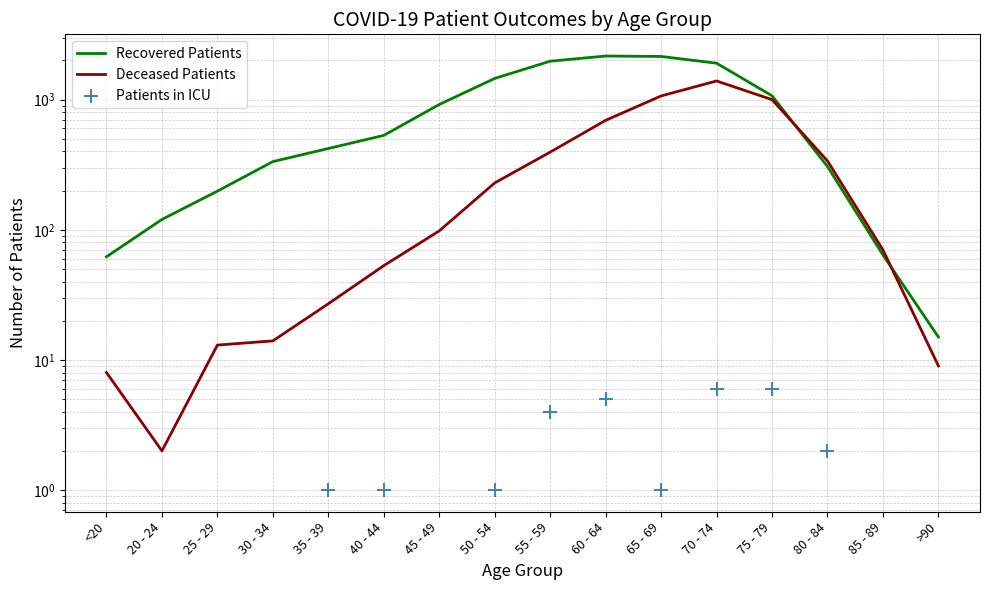

At which category is the sum across all series the highest?

70 - 74